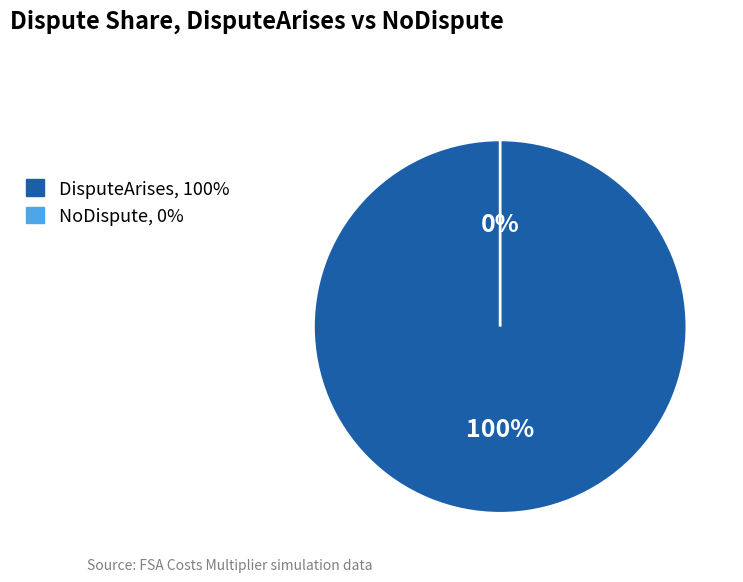

Does NoDispute represent more than half of the total?

No